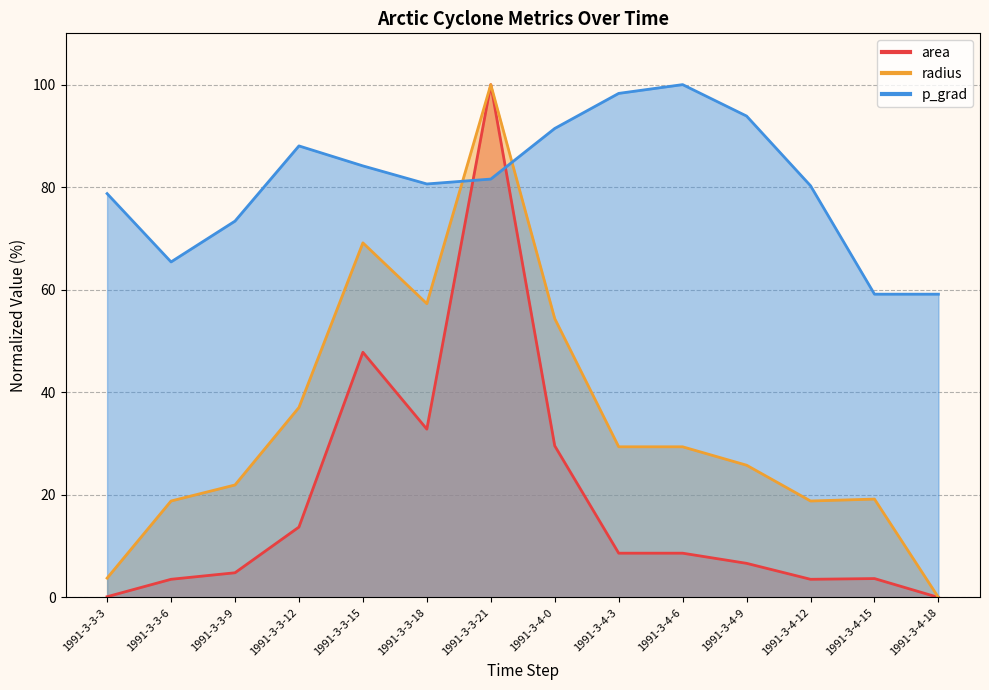

At which category is the sum across all series the highest?

1991-3-3-21